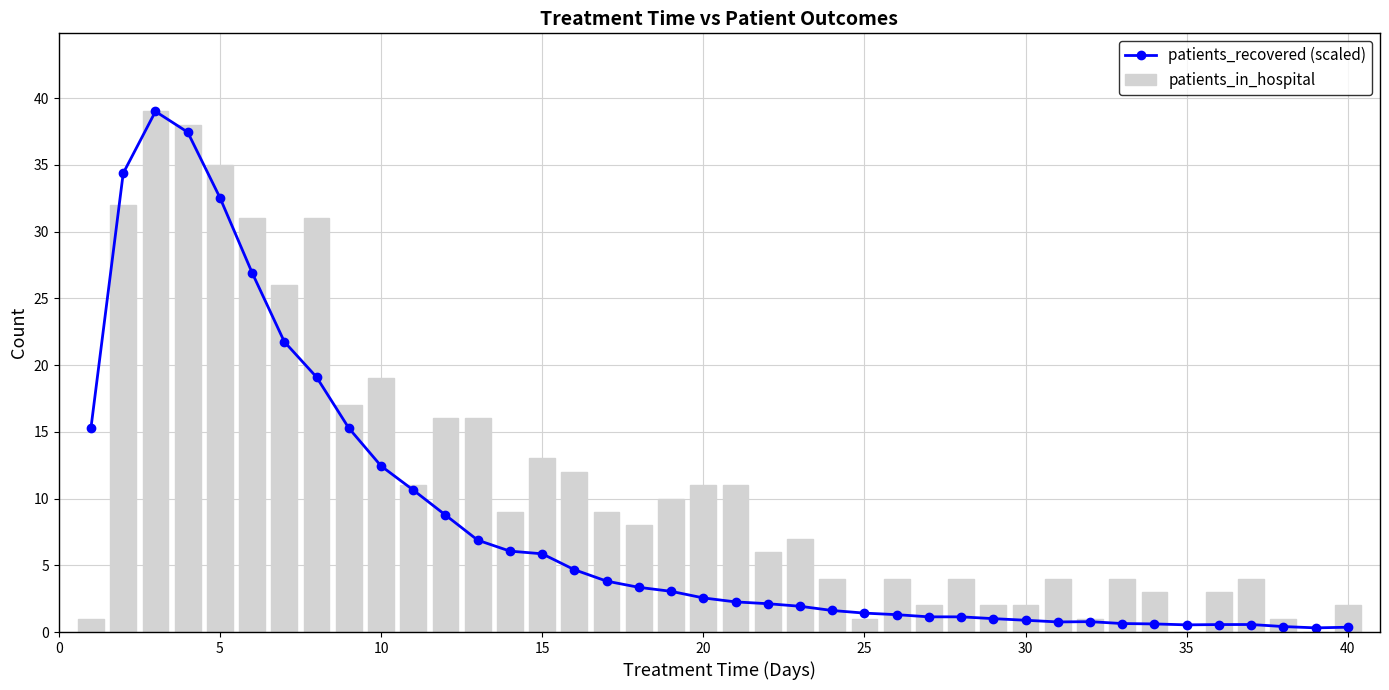

Which series has the largest total across all categories?

patients_in_hospital